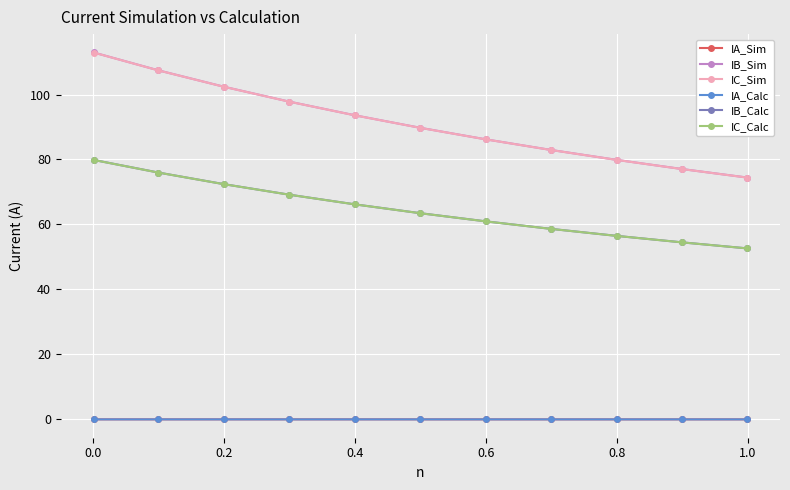

Does the chart display data point markers on the line(s)?

Yes